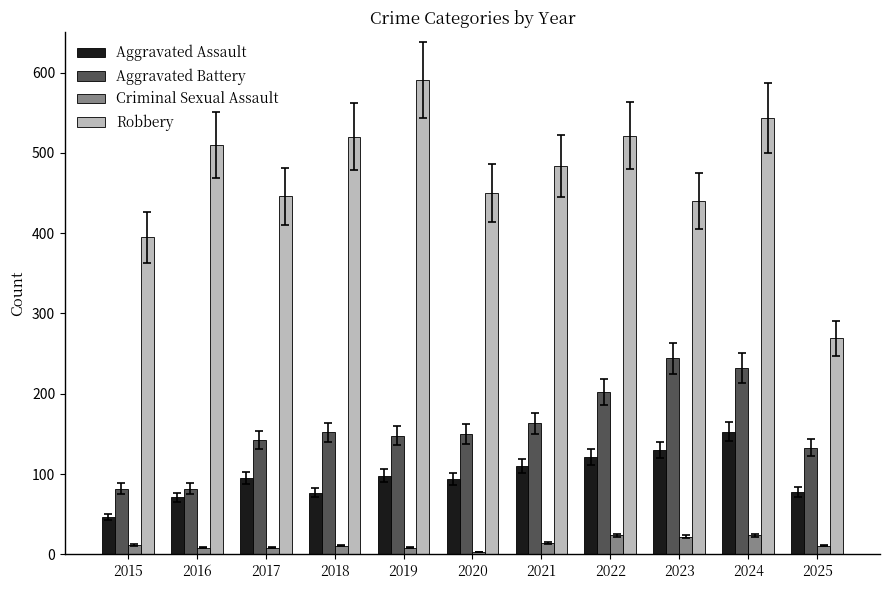

List the series in order of their peak value, highest first.

Robbery, Aggravated Battery, Aggravated Assault, Criminal Sexual Assault